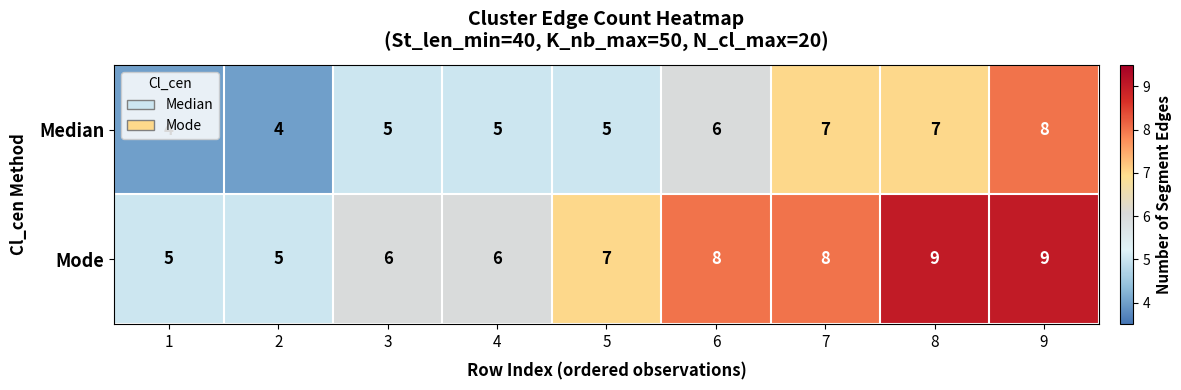

At 9, list the series in order from smallest to largest.

Median, Mode